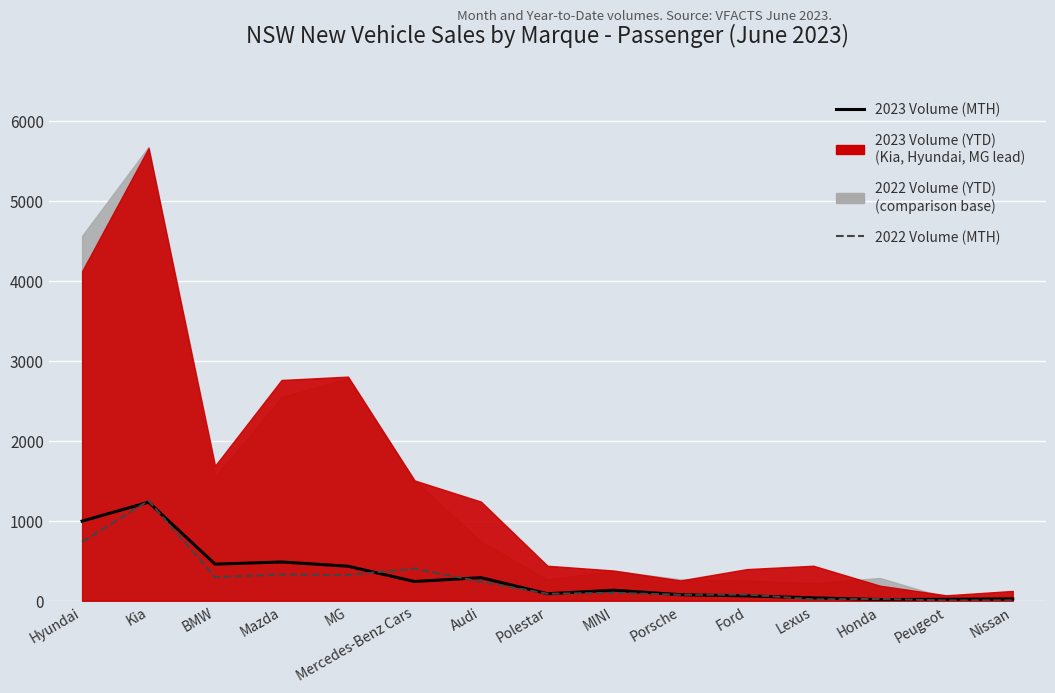

Is the value of 2023 Volume (MTH) at Hyundai greater than the value of 2022 Volume (MTH) at Hyundai?

Yes